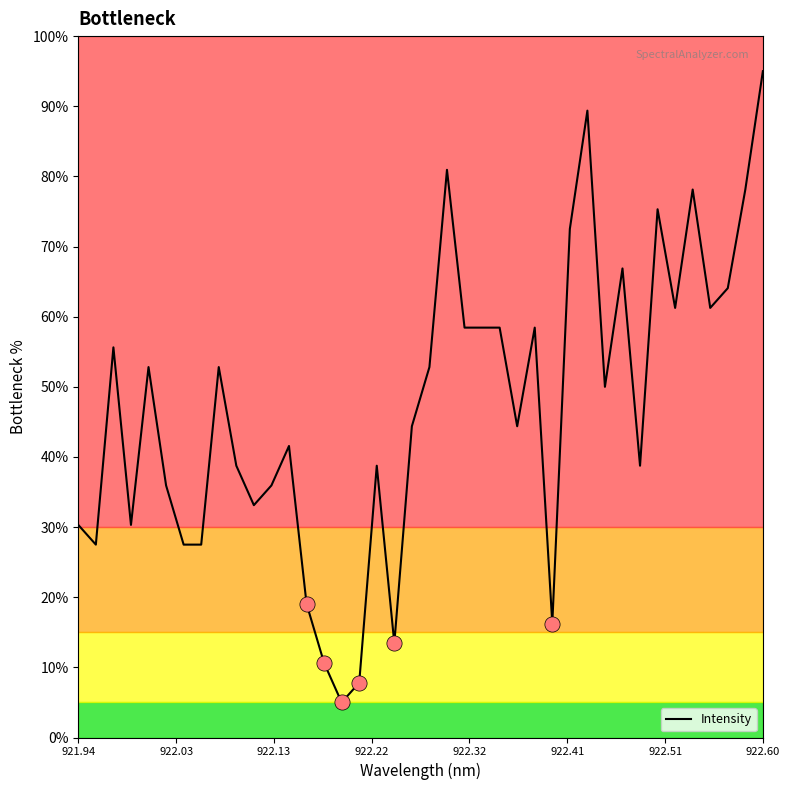

What is the minimum value shown in the chart?

5.0